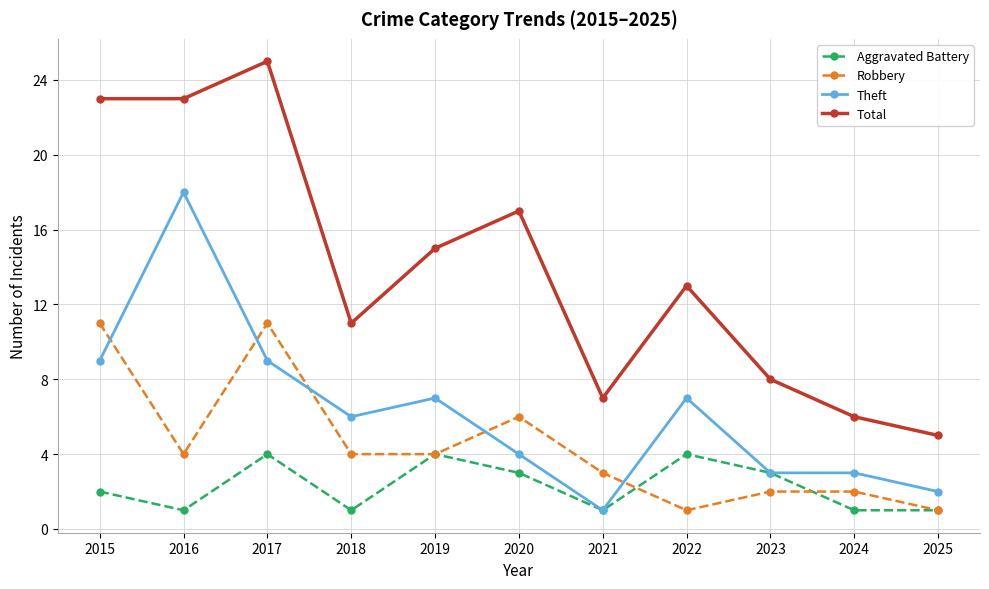

What is the value of the Robbery point at the 9th from the left?

2